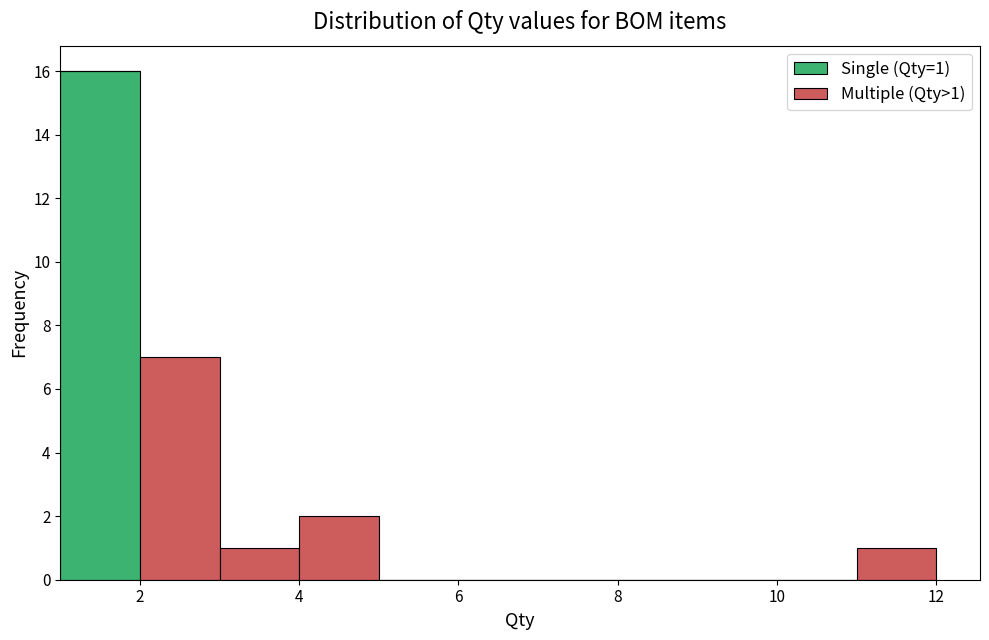

Which range on the x-axis has the tallest stacked bar (by total height)?

1 to 2